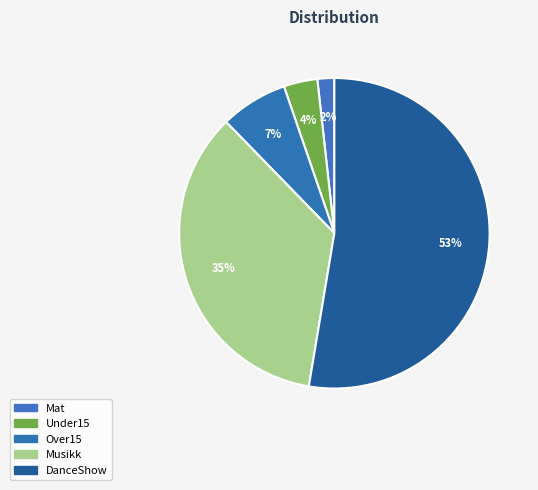

Count the number of slices in the pie.

5